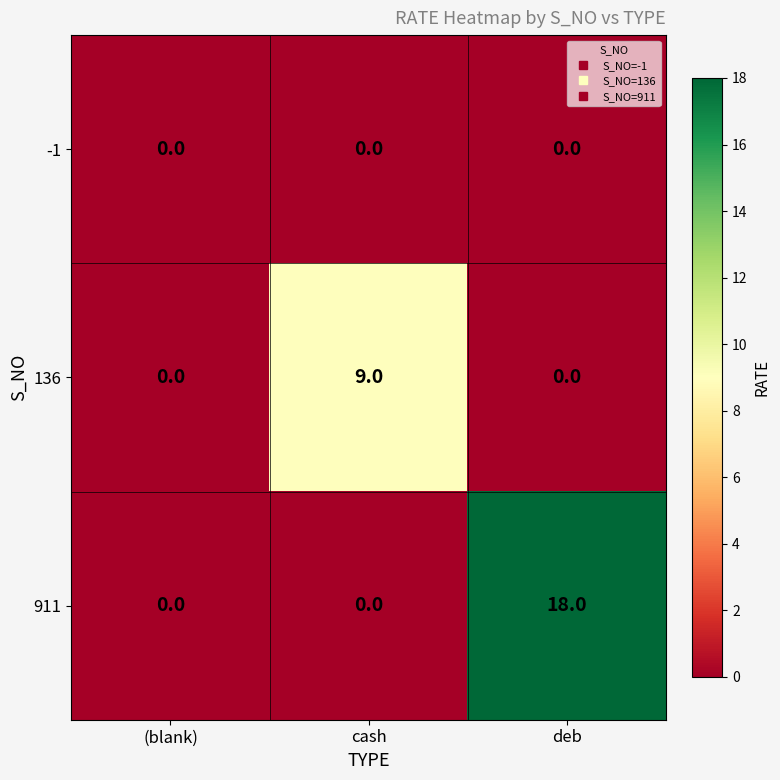

At which category does the chart reach its peak across all series?

deb